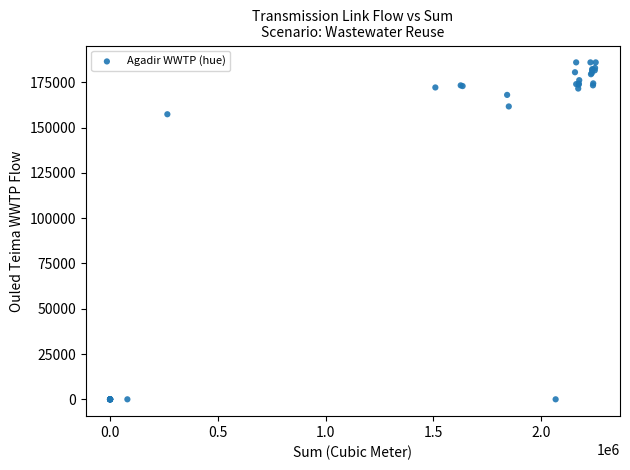

What Y value in the scatter plot is closest to 93000?

157368